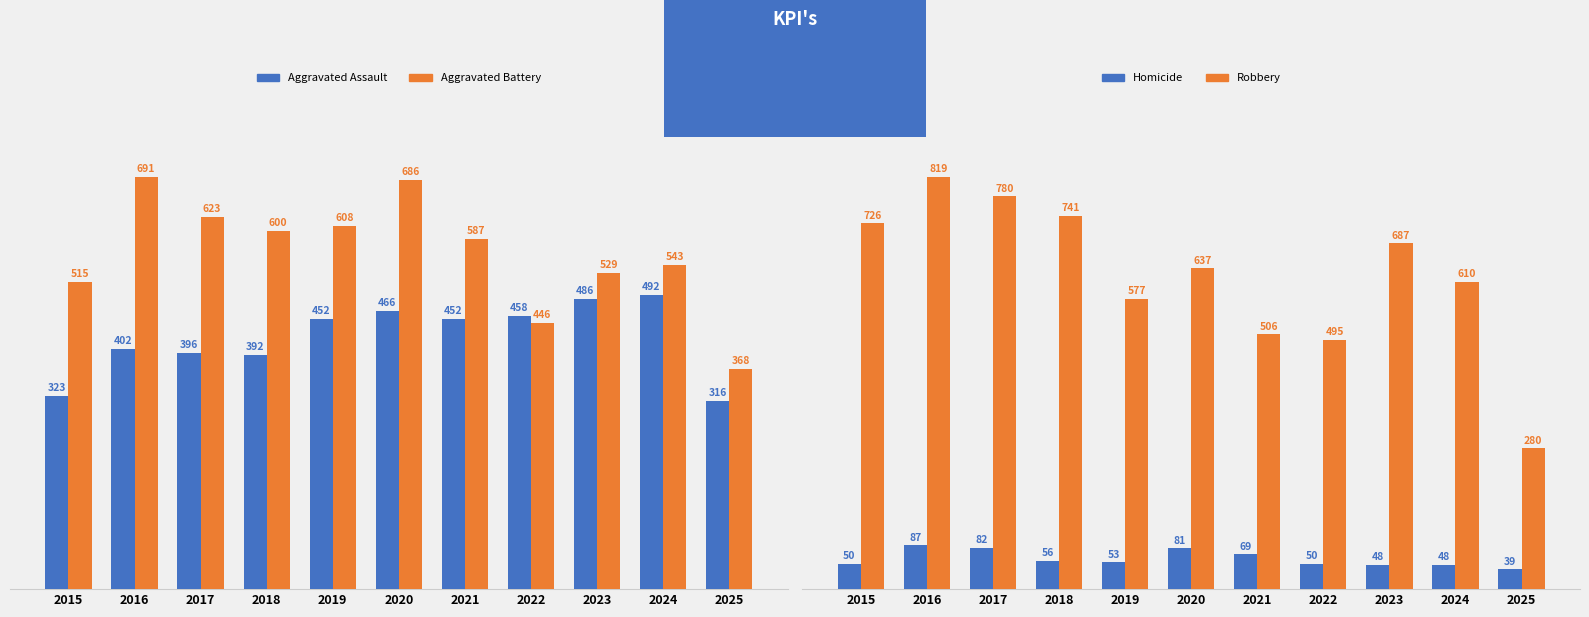

What is the sum of all Aggravated Assault values?

4635